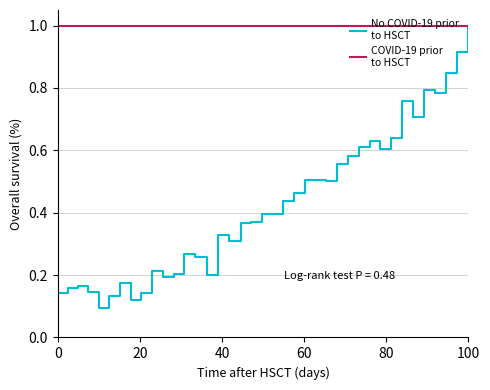

What is the maximum value shown in the chart?

1.0